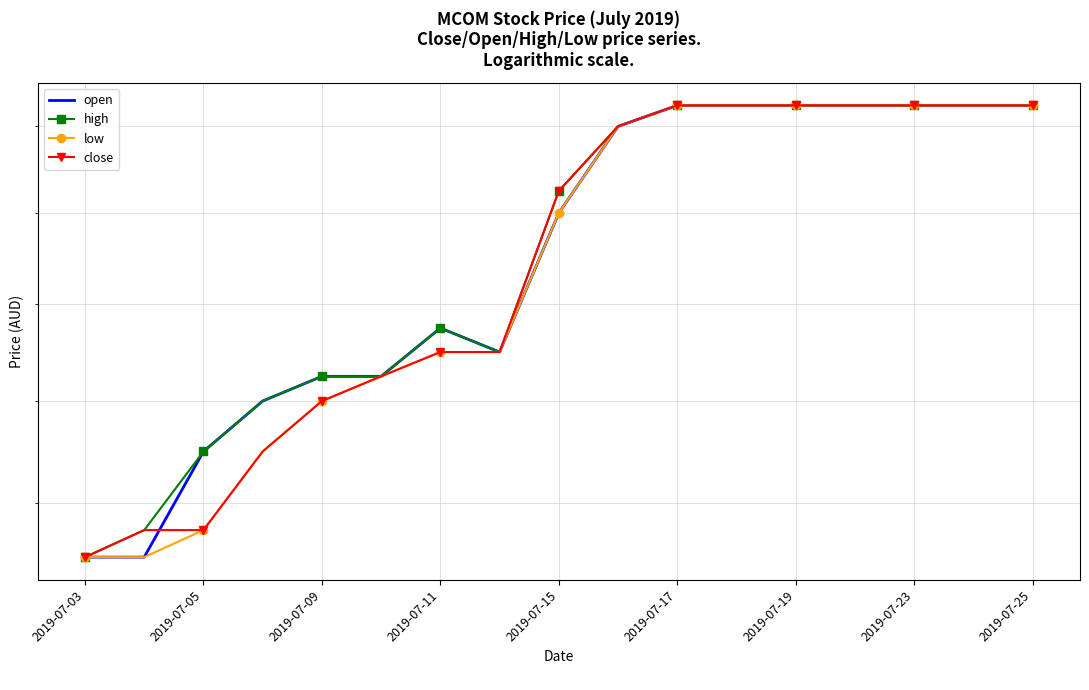

How many data points does each series have?

17